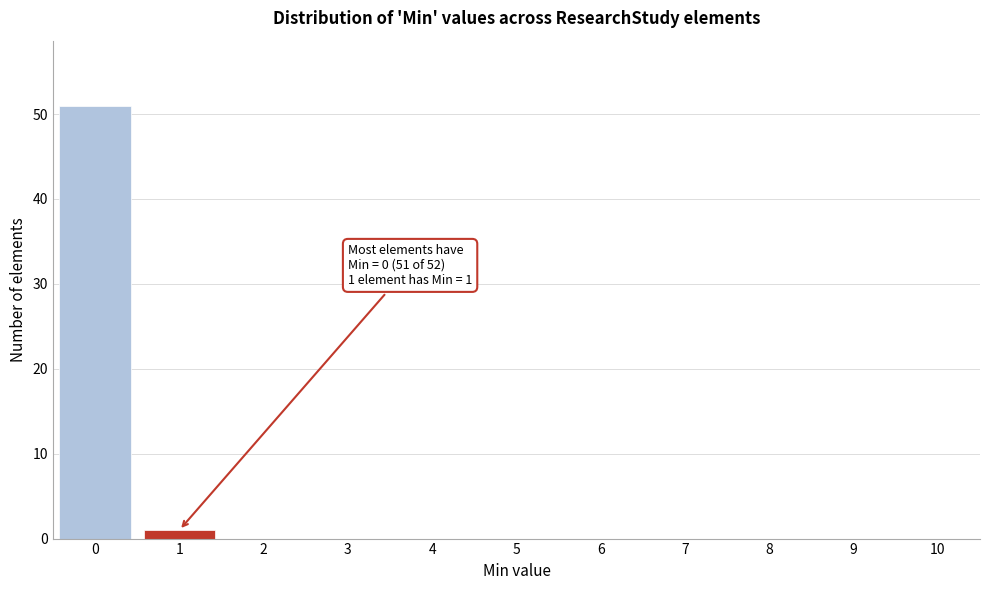

Reading left to right, what are all the values shown in this chart?

0=51	1=1	2=0	3=0	4=0	5=0	6=0	7=0	8=0	9=0	10=0